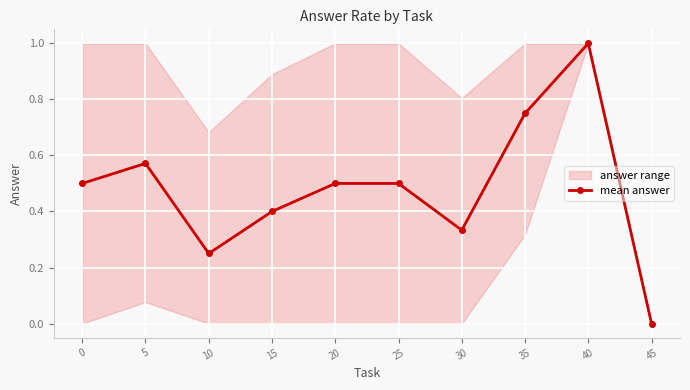

How many interior local peaks (higher than both neighbors) does the data have?

2